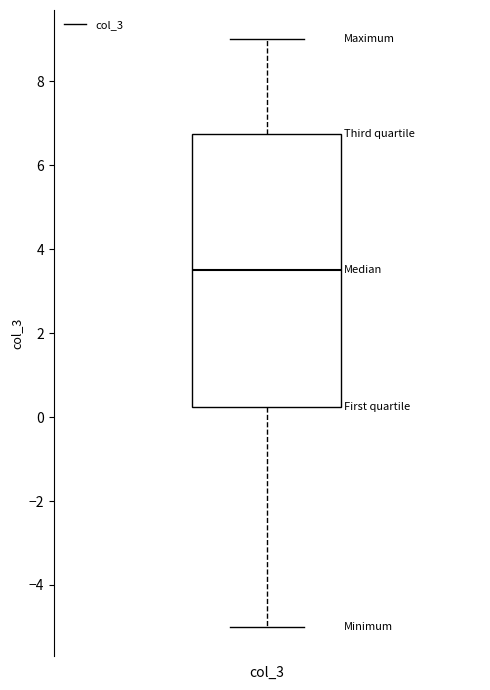

Where does the median line of the box for col_3 sit on the y-axis? The values are not printed on the chart, so give them approximately, as read against the axis.

3.6